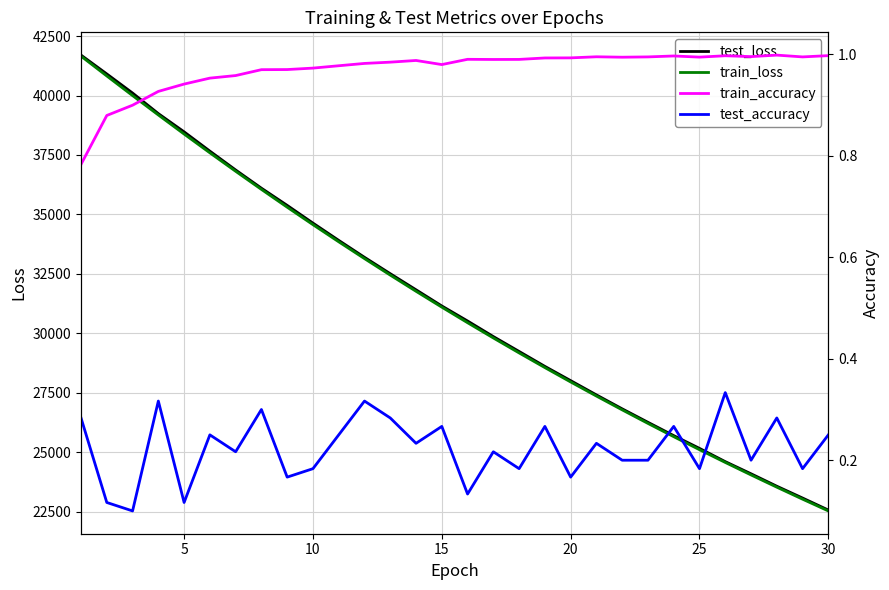

What is the lowest value of the test_loss series?

22561.3